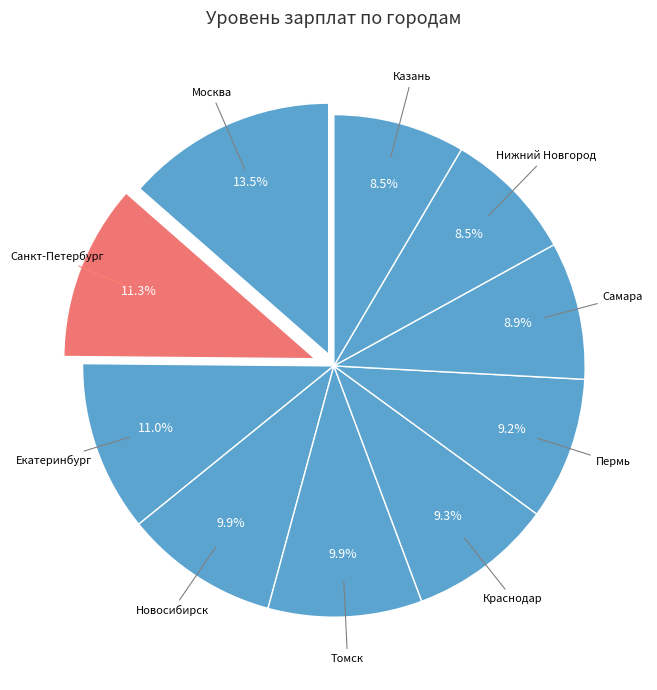

Which slice is the smallest?

Казань